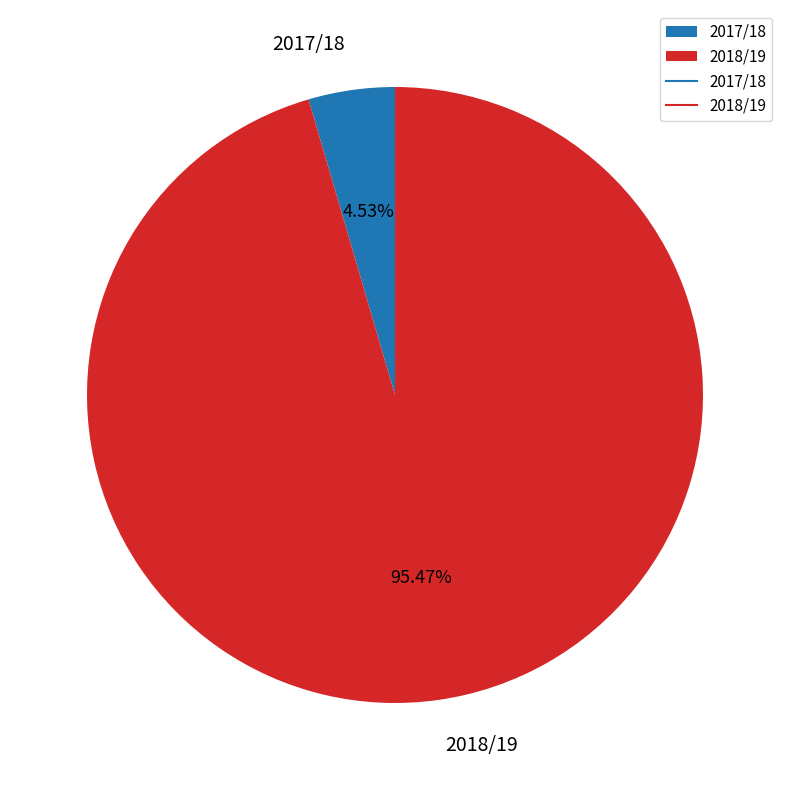

Between 2017/18 and 2018/19, which is larger?

2018/19